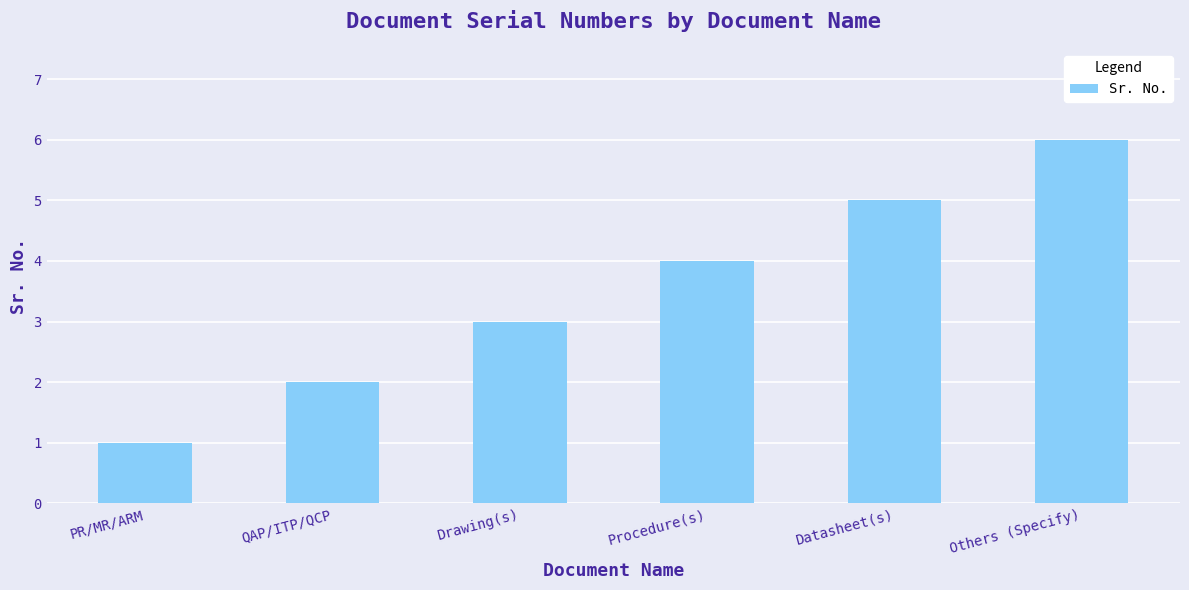

Is it true that the value at Others (Specify) is 3?

False